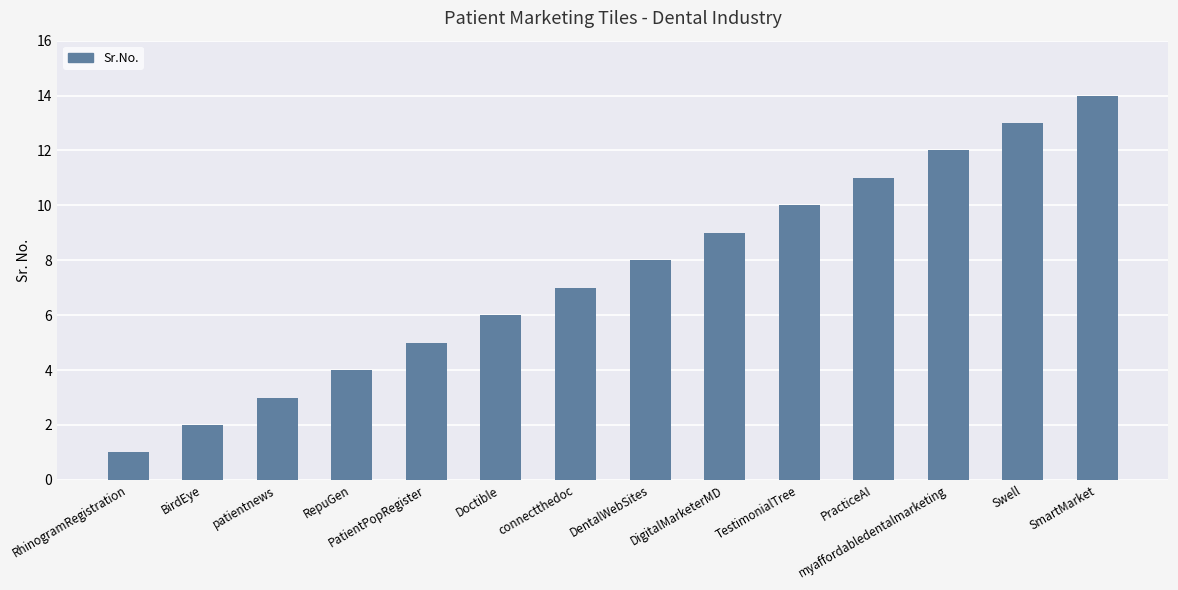

At which label is the value closest to 7?

connectthedoc